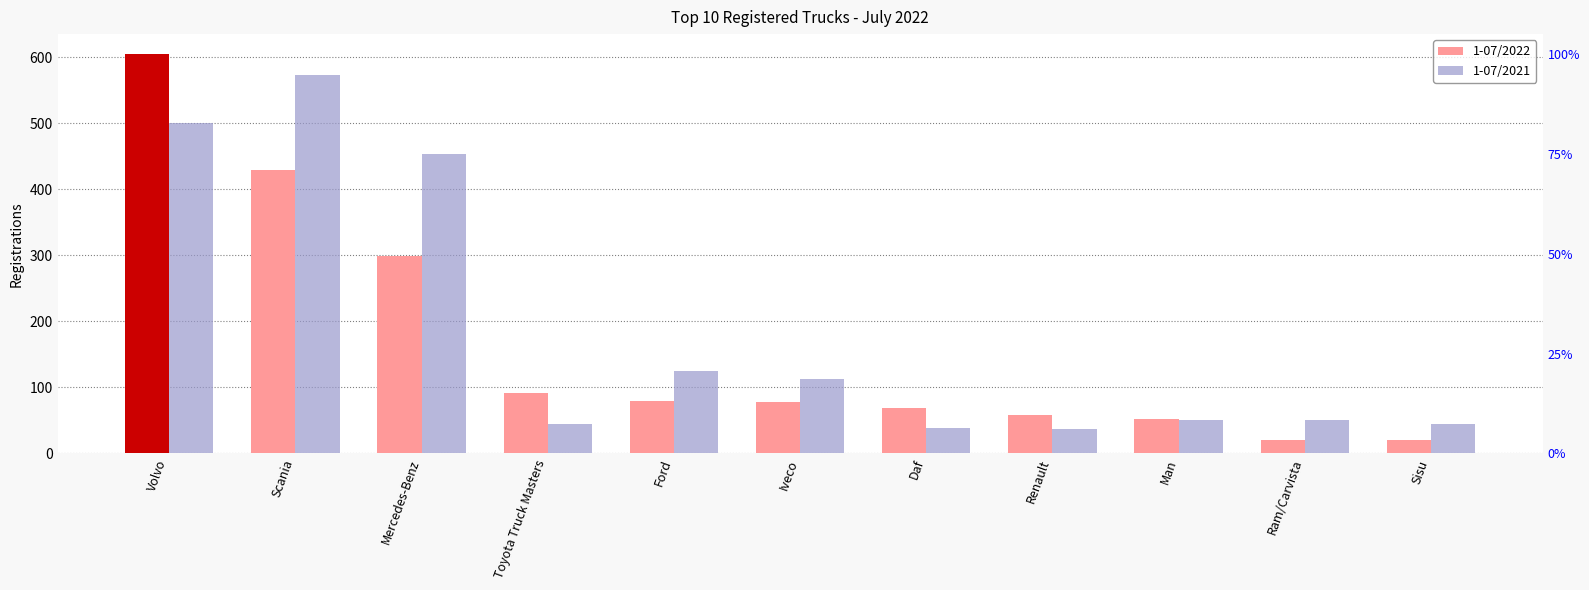

What are all the series names shown in the legend?

1-07/2022, 1-07/2021